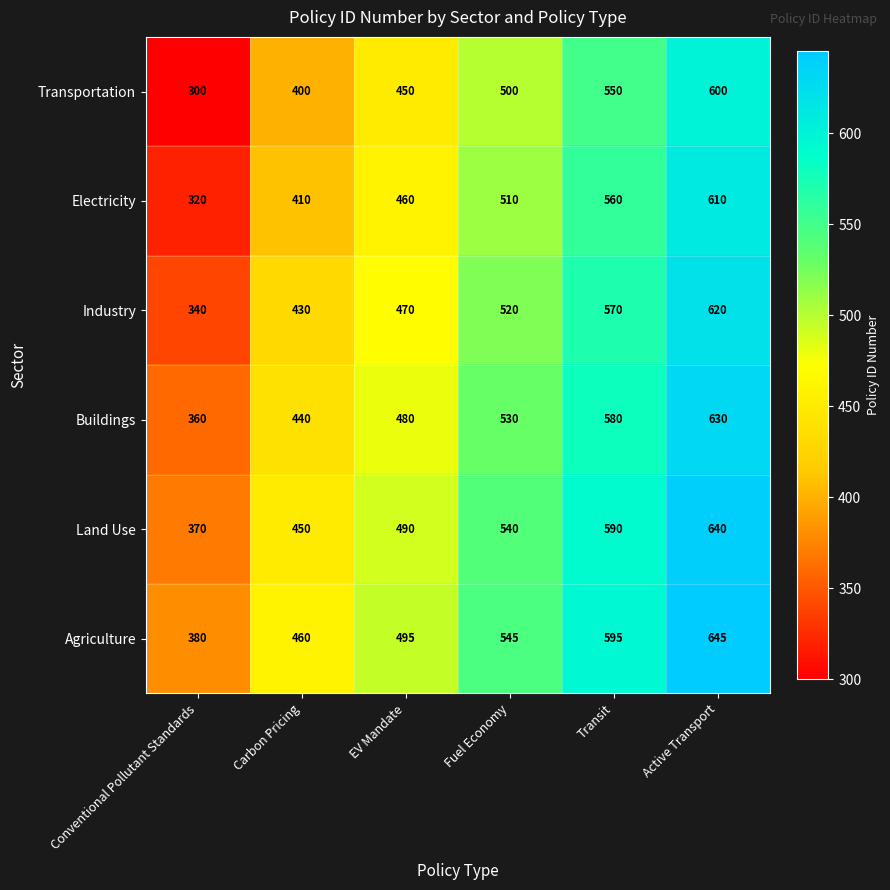

Rank the series by their maximum value, from lowest to highest.

Transportation, Electricity, Industry, Buildings, Land Use, Agriculture